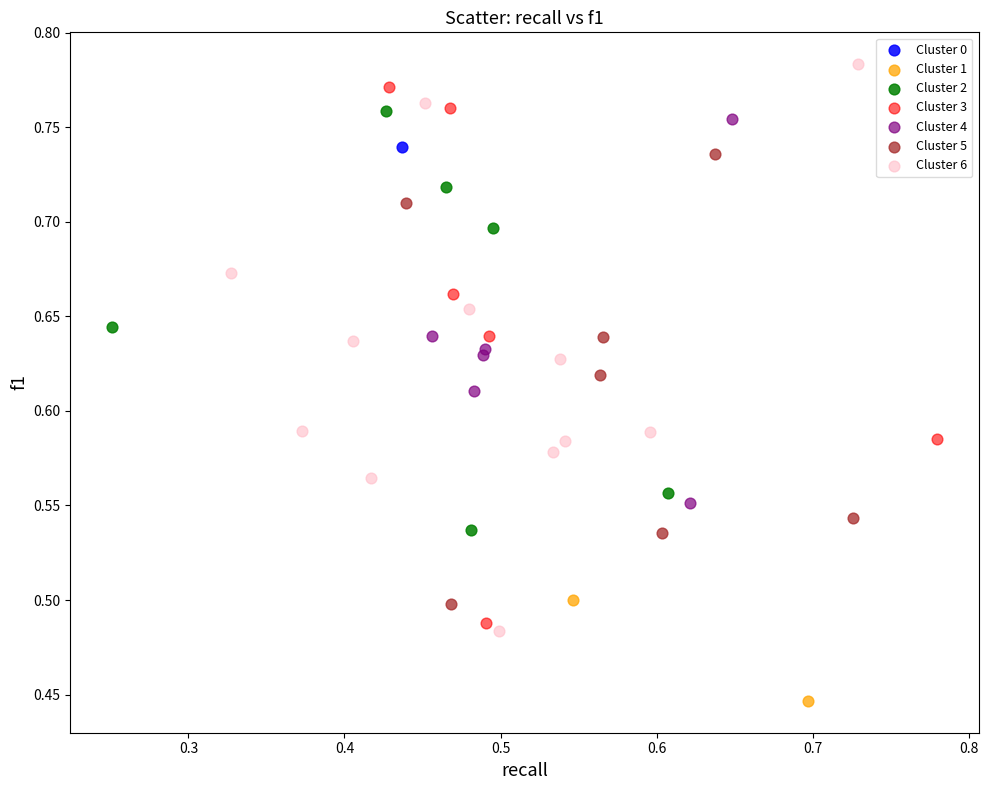

What are all the series names shown in the legend?

Cluster 0, Cluster 1, Cluster 2, Cluster 3, Cluster 4, Cluster 5, Cluster 6